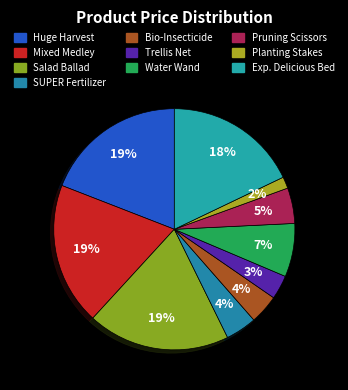

Is there a majority slice in this chart?

No